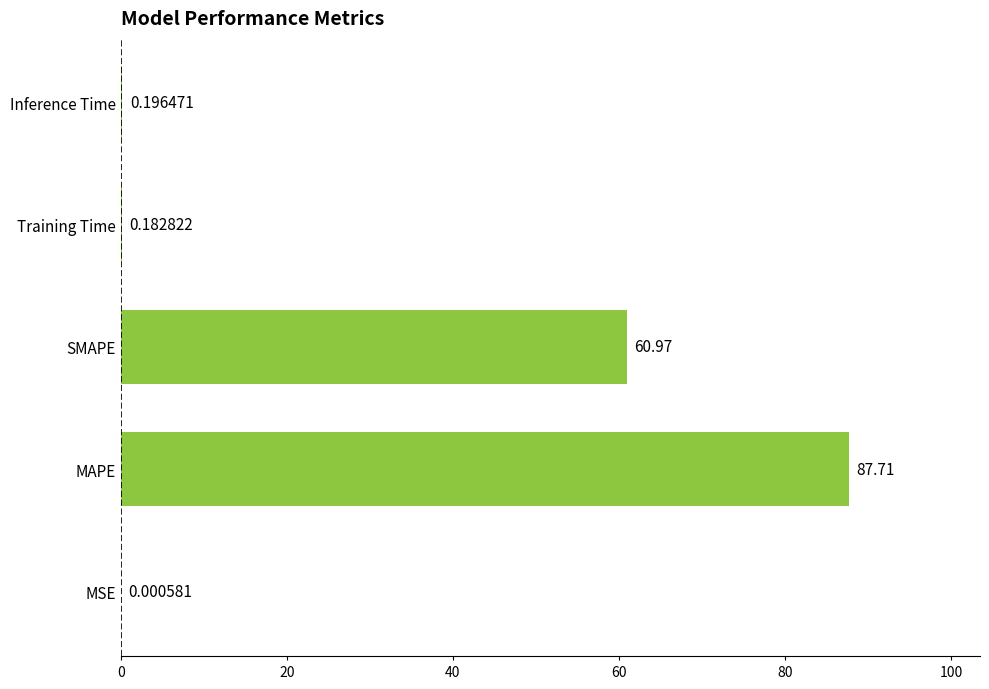

Where is the data nearest to the value 43?

SMAPE